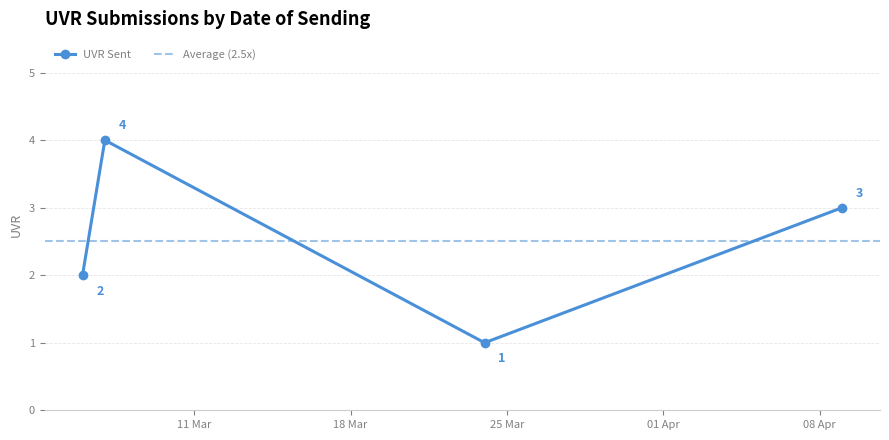

At which label is the value closest to 2?

06/03/2025